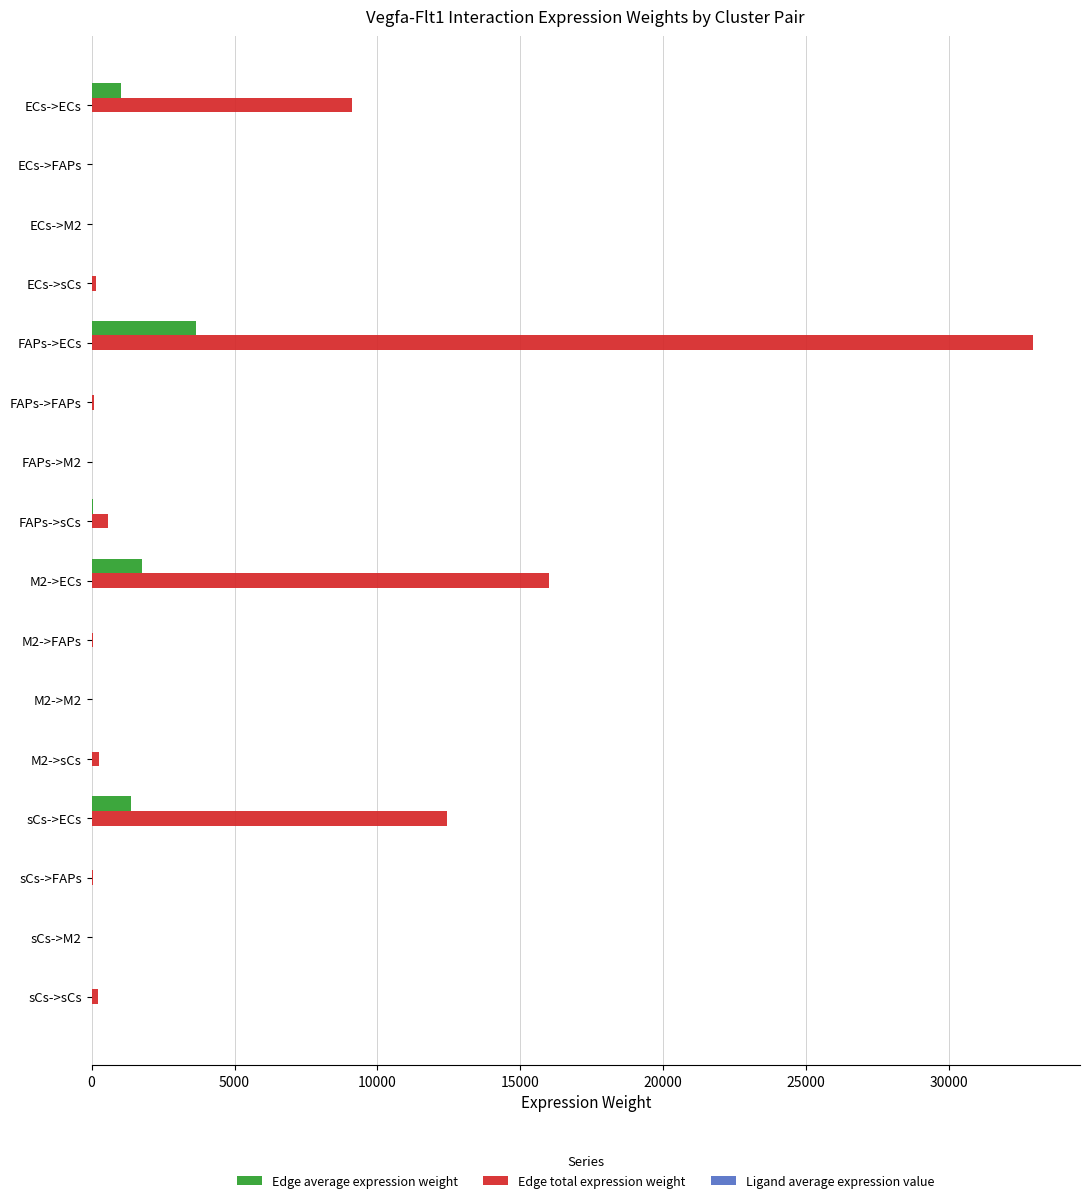

What is the sum of all Edge total expression weight values?

71916.6